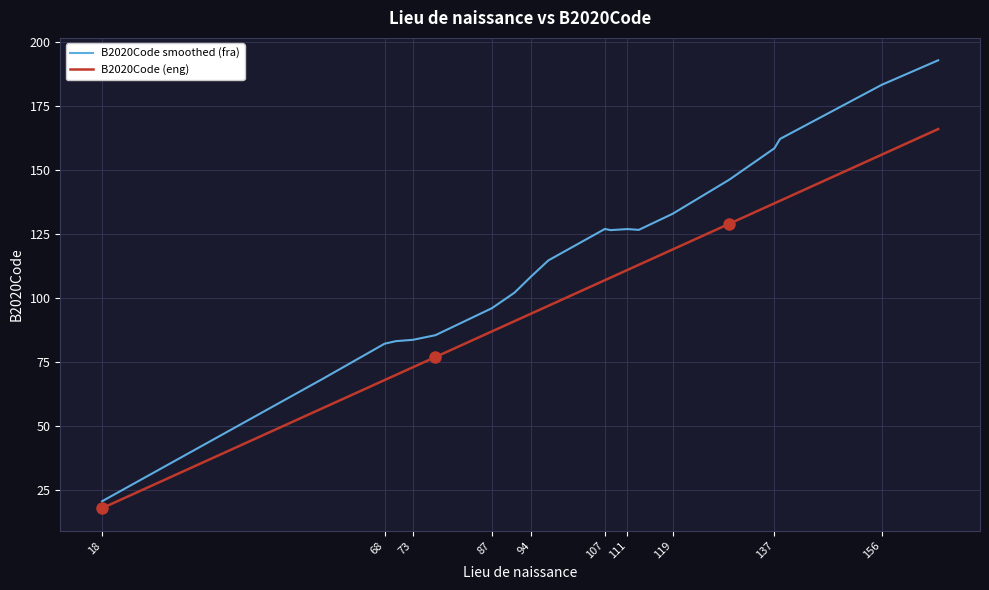

What is the difference between the maximum and minimum values in the B2020Code smoothed (fra) series?

172.1